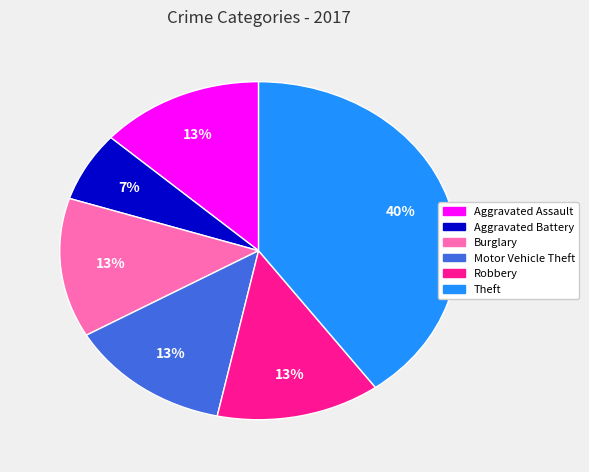

Is there any slice that represents more than half of the pie?

No